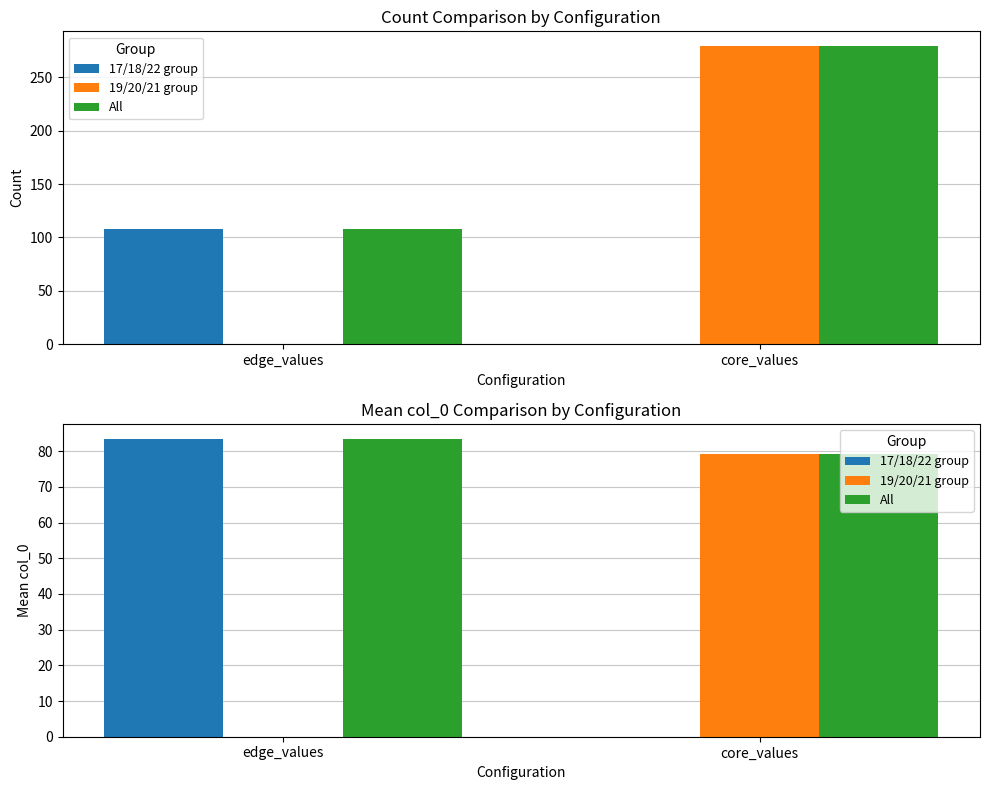

List the labels in order of 19/20/21 group value, smallest first.

edge_values, core_values